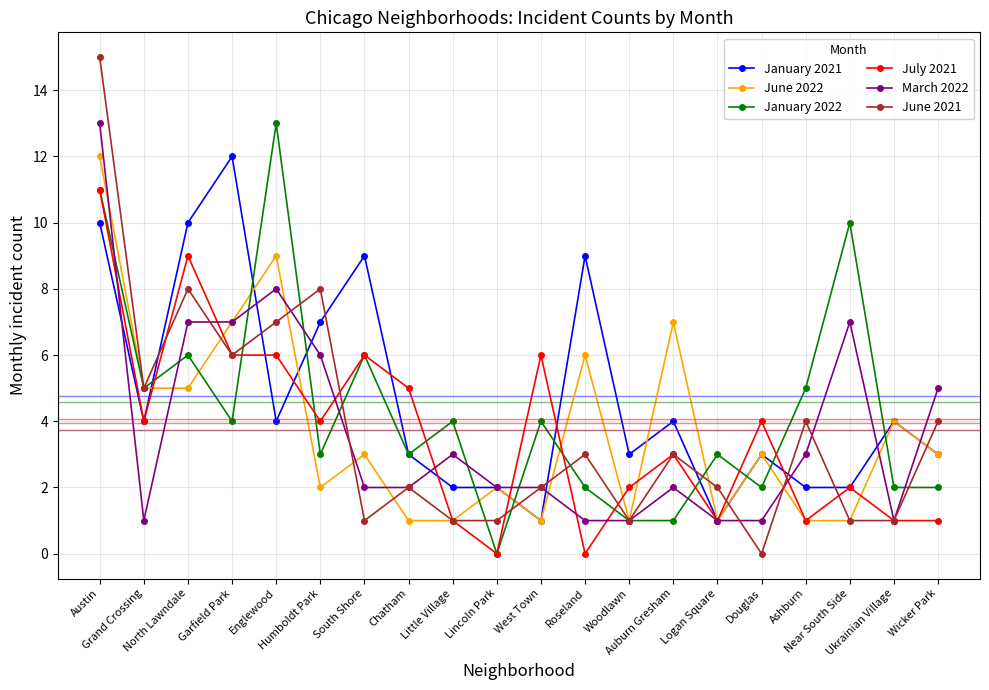

True or false: January 2021 has more than 2 interior local peaks.

True